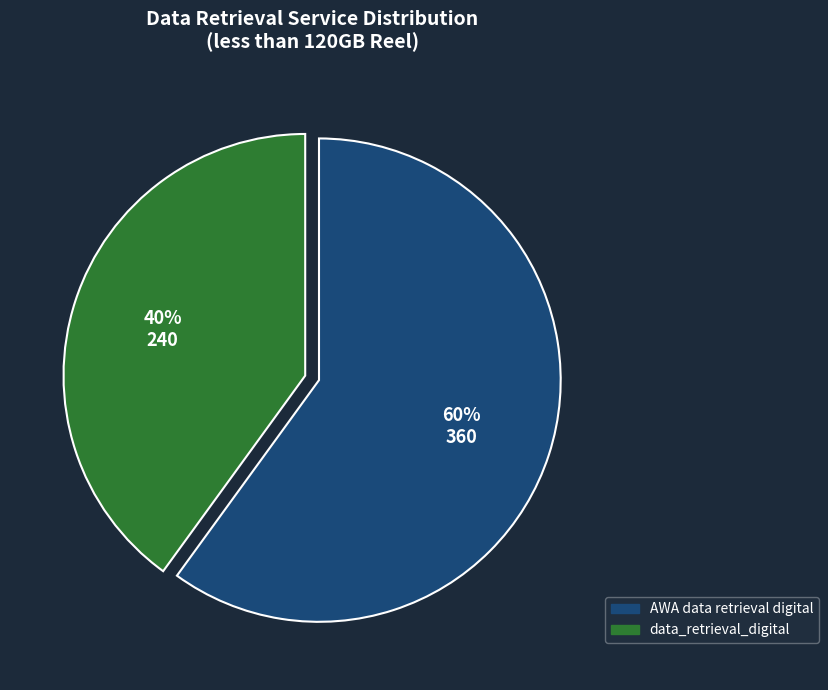

To the nearest percent, what is the average slice percentage?

50%